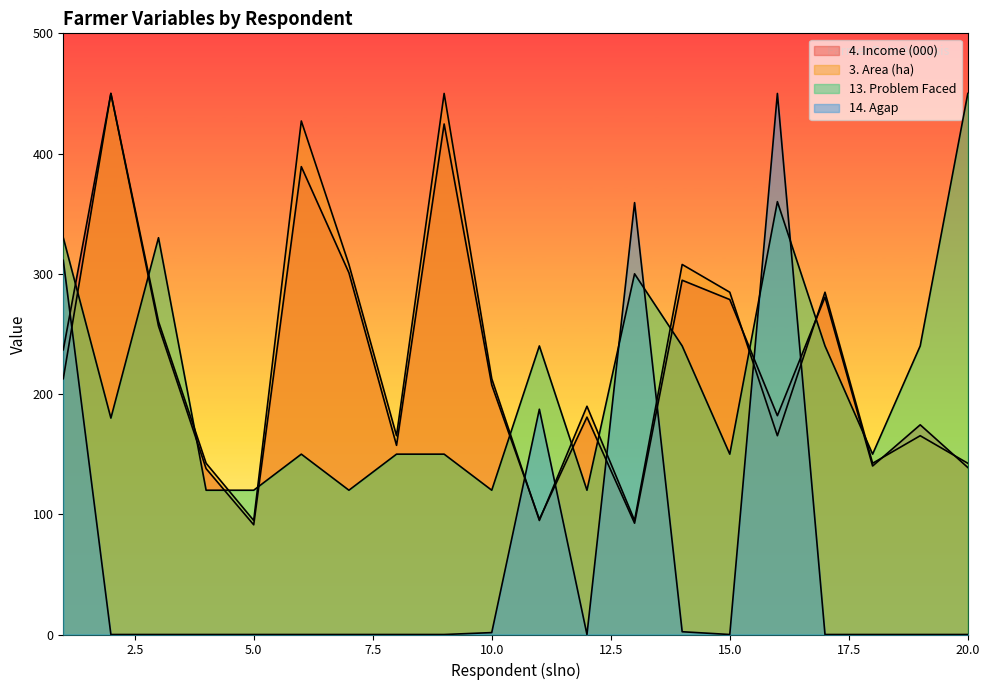

How many values in the 13. Problem Faced series are below 180?

10